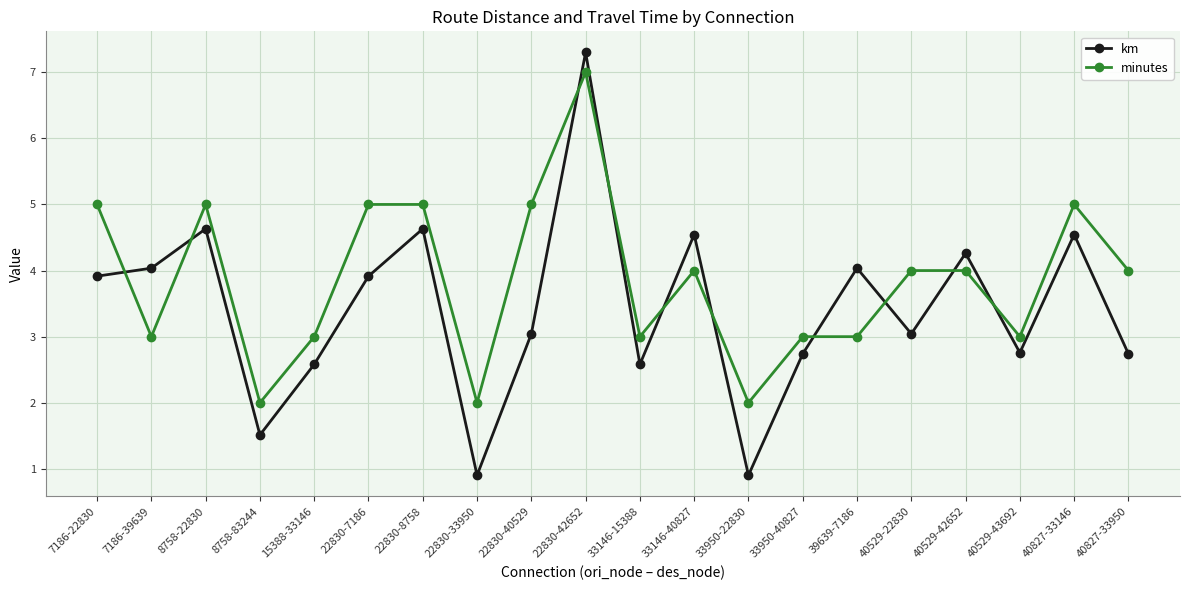

What is the difference between the minutes values at 22830-8758 and 40529-43692?

2.0